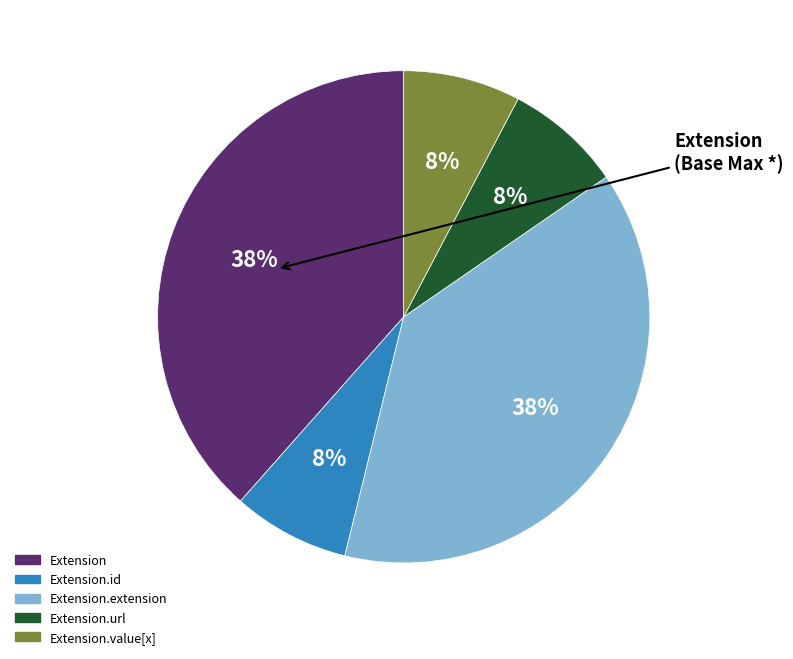

To the nearest percent, what is the average slice percentage?

20%